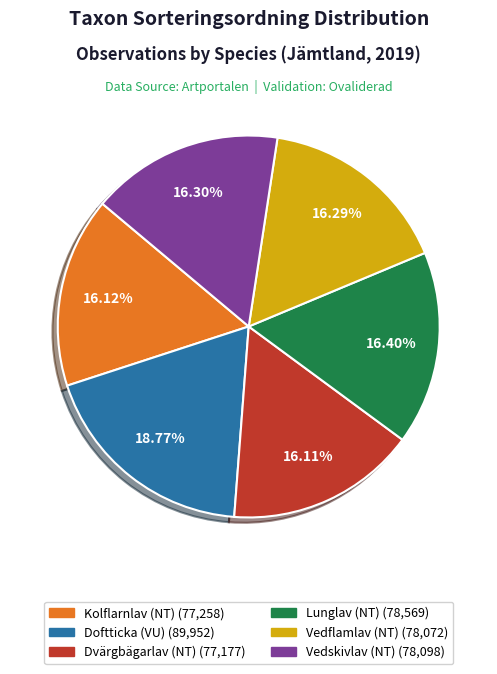

True or false: Doftticka (VU) accounts for 19% of the total.

True